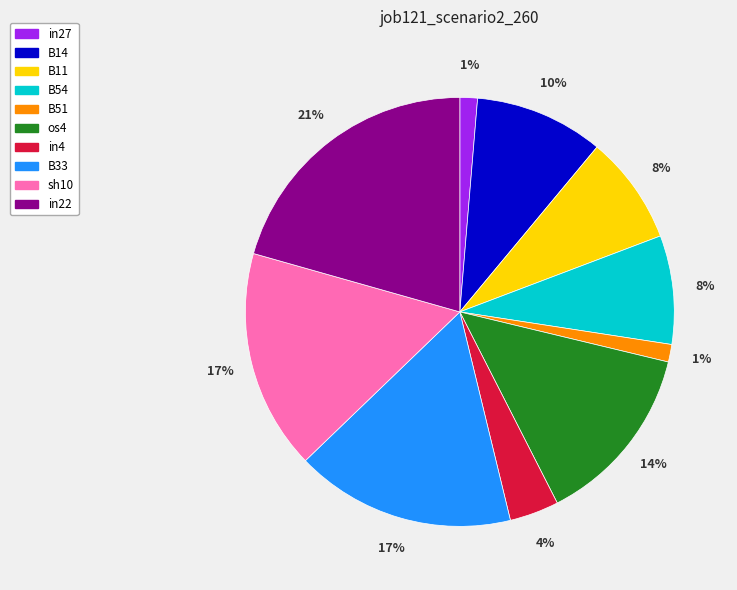

Does any single category account for the majority?

No